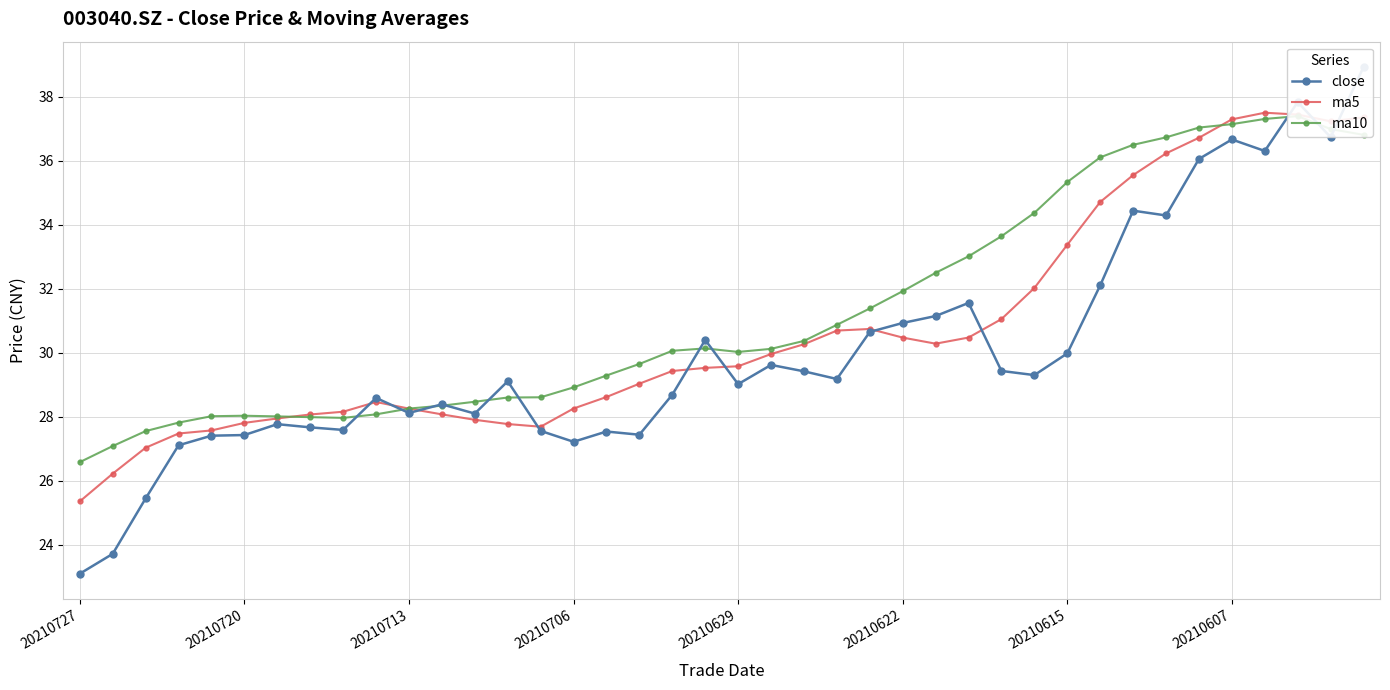

What value does the ma10 series have at 37?

37.4